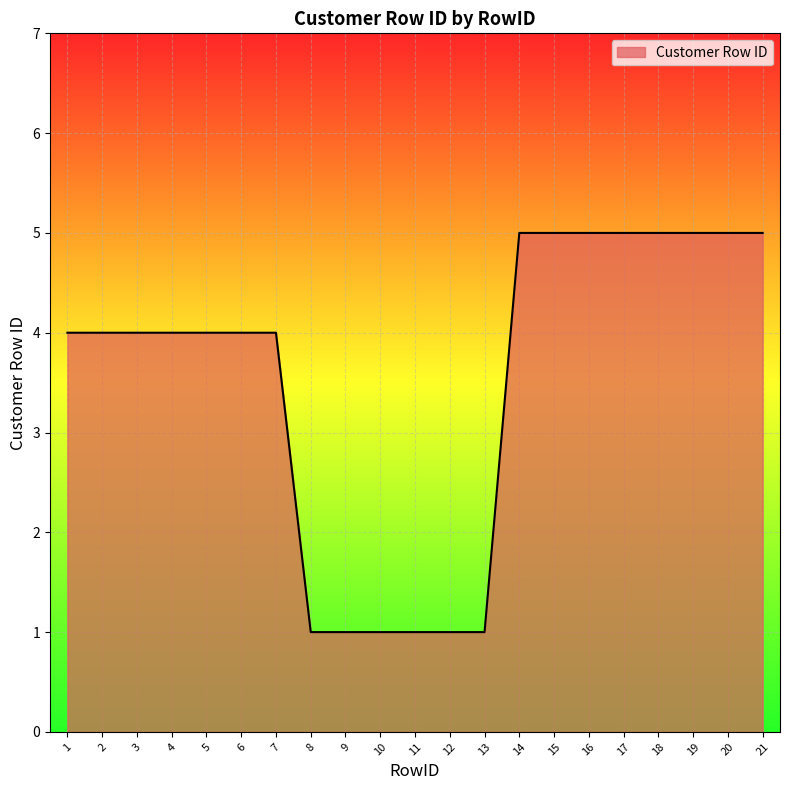

What is the maximum value shown in the chart?

5